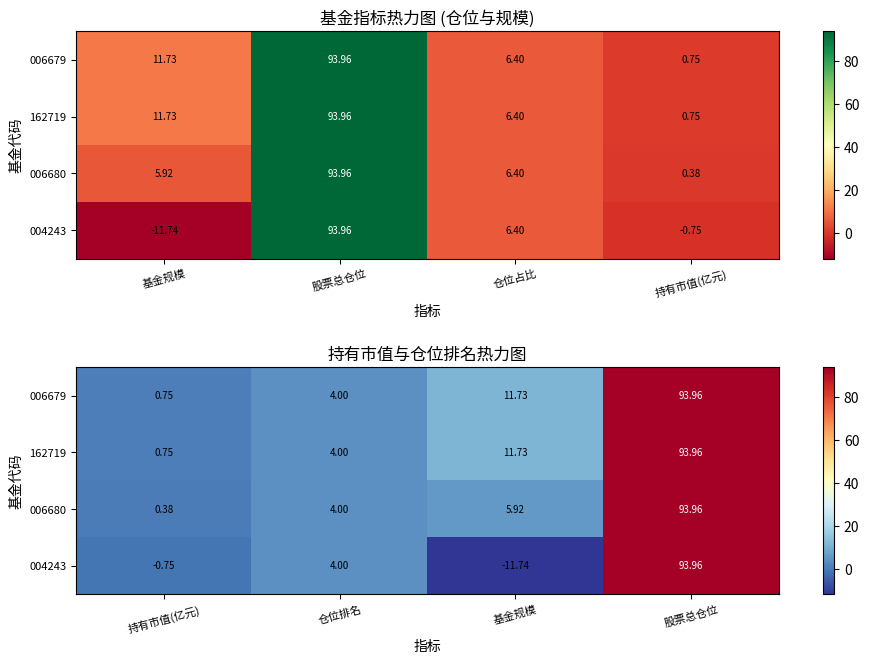

Is it true that 006680 equals 31.5 at 股票总仓位?

False